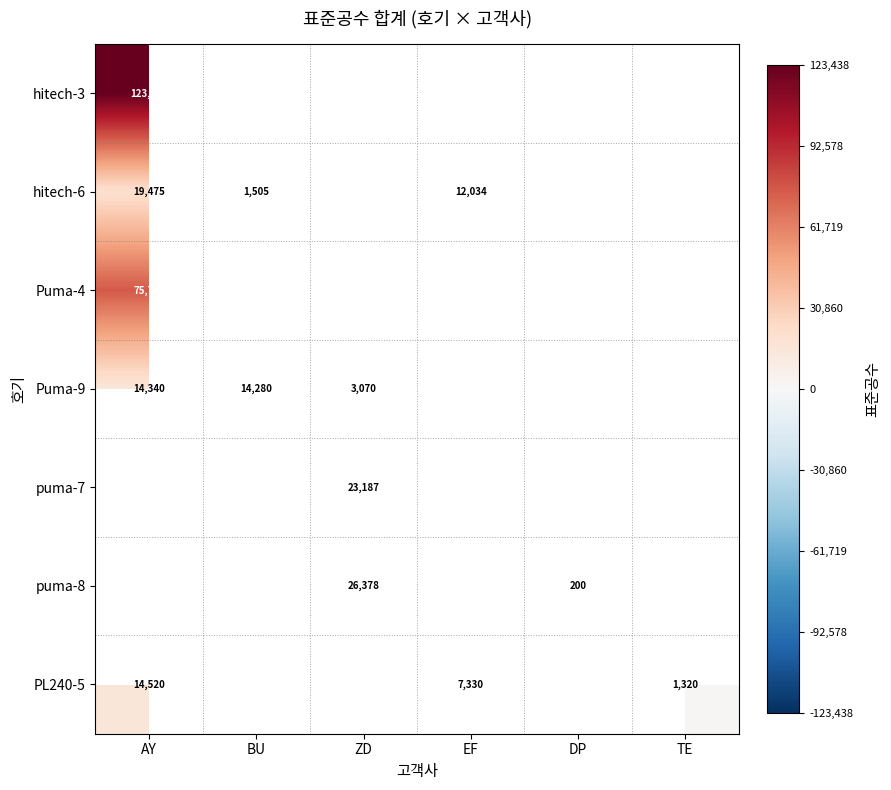

What is the sum of the puma-8 values at ZD and DP?

26578